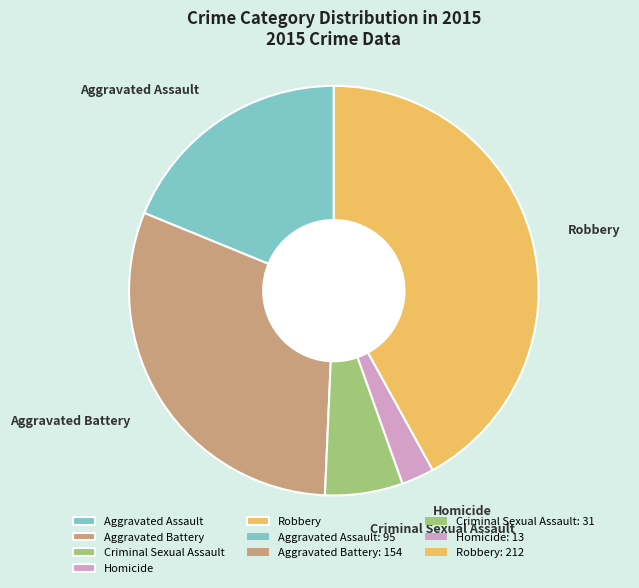

Which slice is the largest?

Robbery